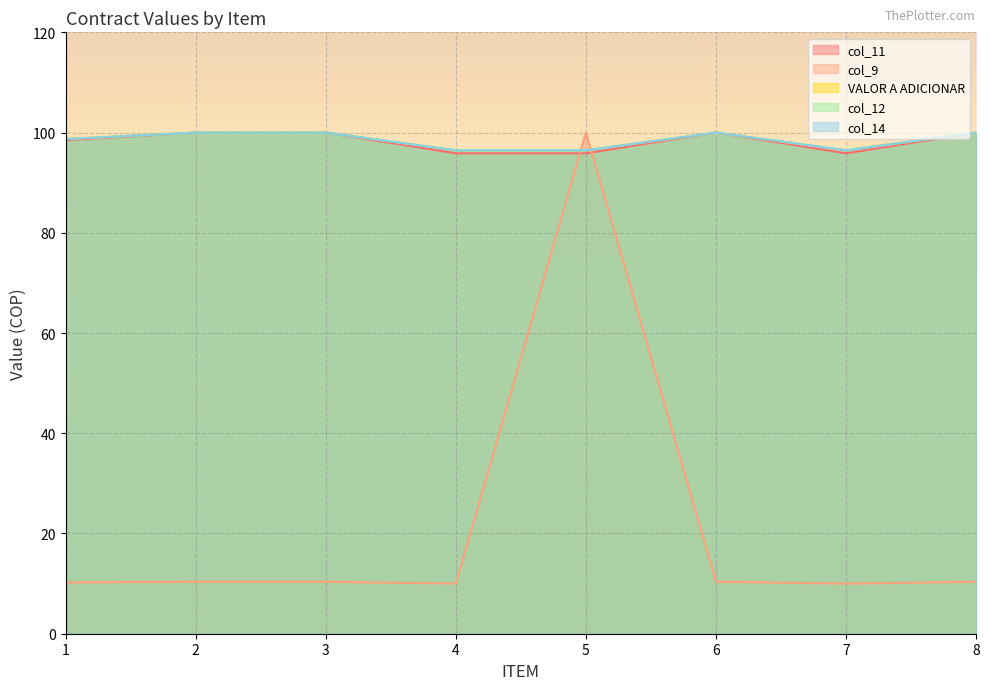

At which label does VALOR A ADICIONAR reach its minimum?

4